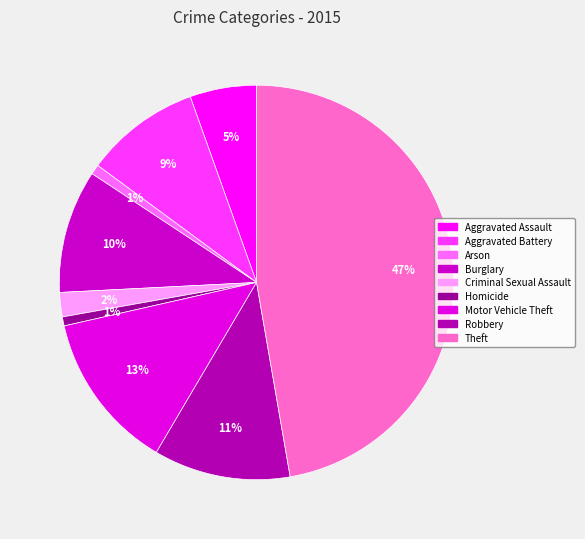

The Theft slice represents 47% of the pie. True or false?

True